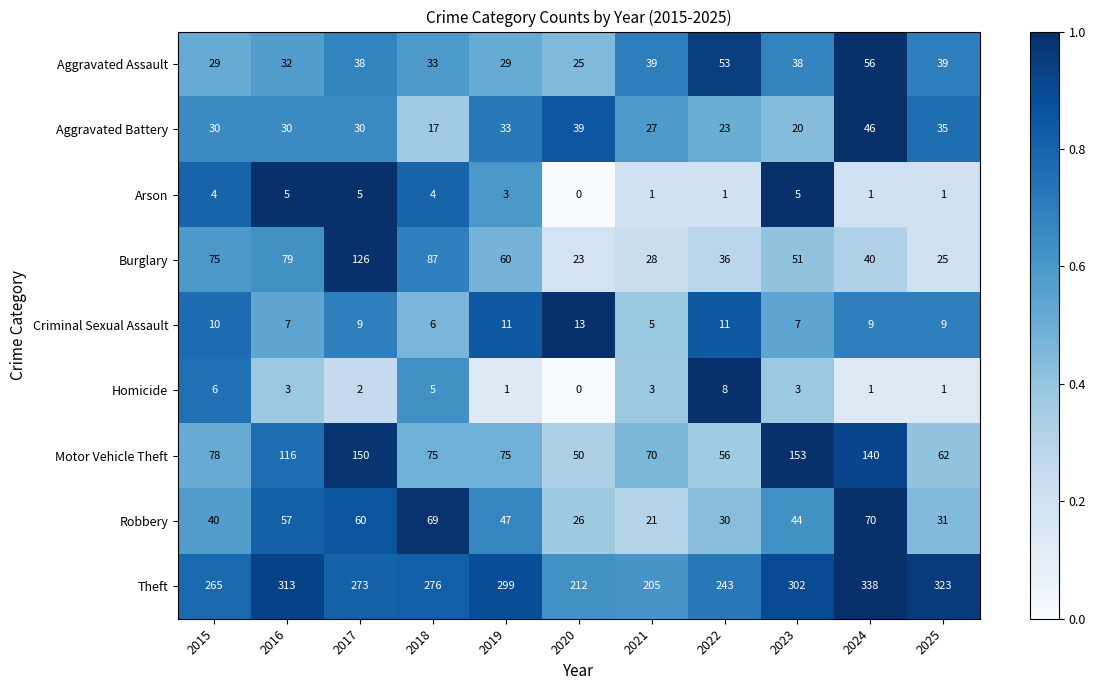

Where is Burglary nearest to the value 74?

2015